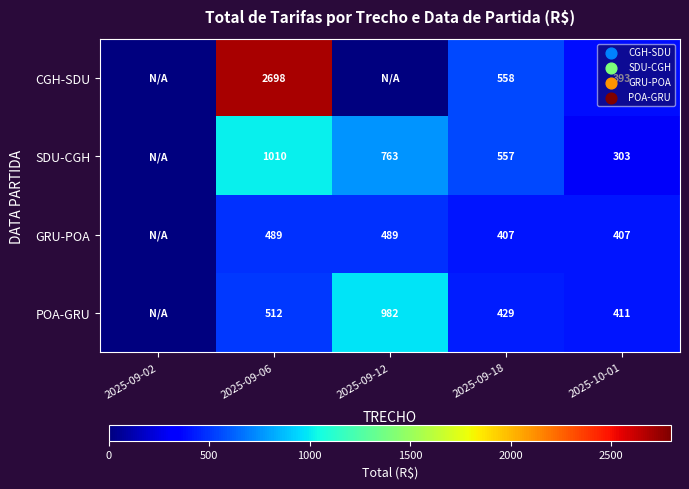

Rank the series at 2025-10-01 from lowest to highest value.

SDU-CGH, CGH-SDU, GRU-POA, POA-GRU